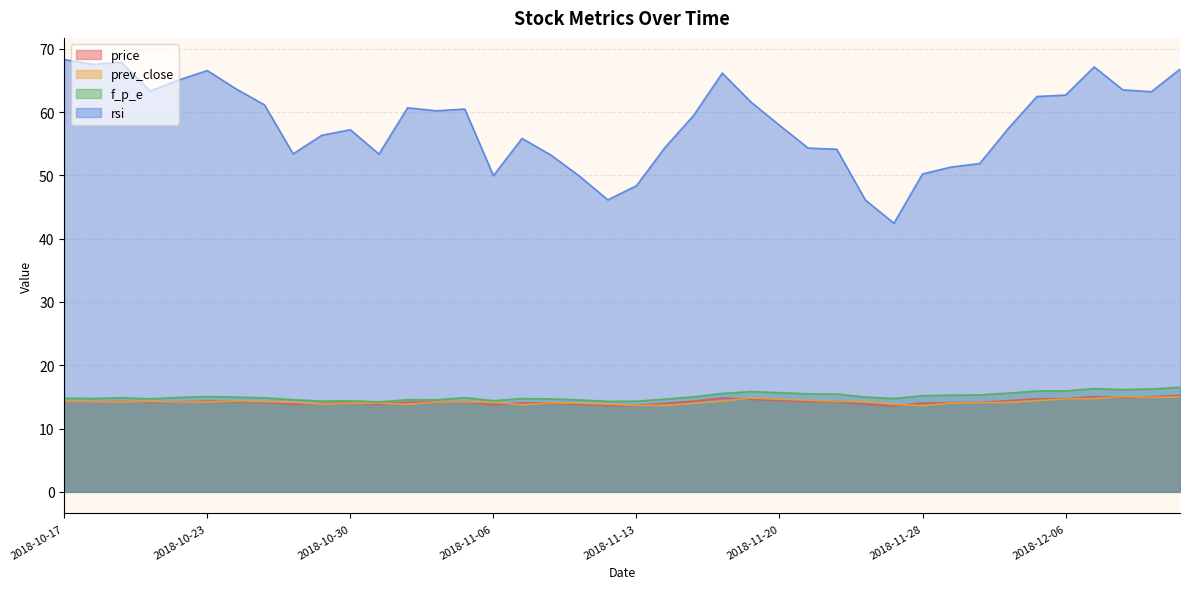

Is the value of f_p_e at 2018-12-12 greater than the value of prev_close at 2018-12-07?

Yes